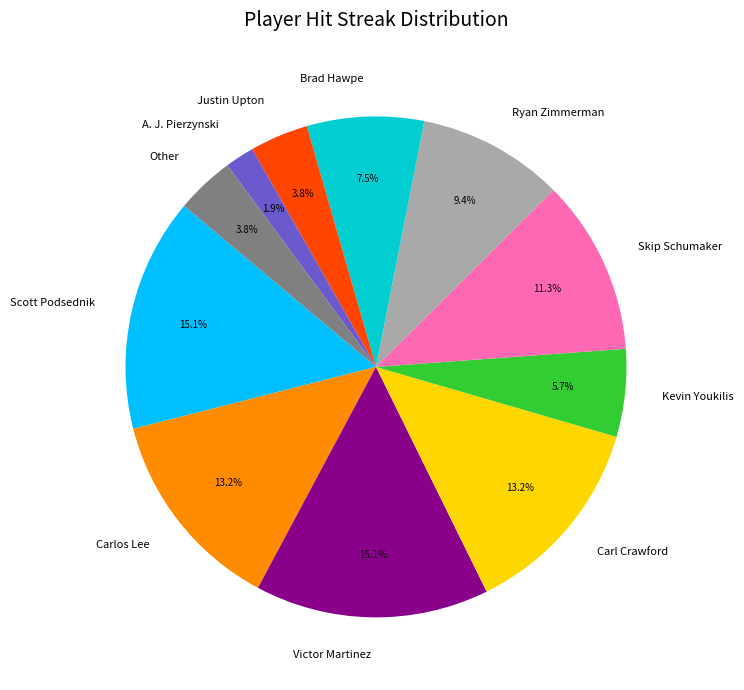

Which slice is the smallest?

A. J. Pierzynski